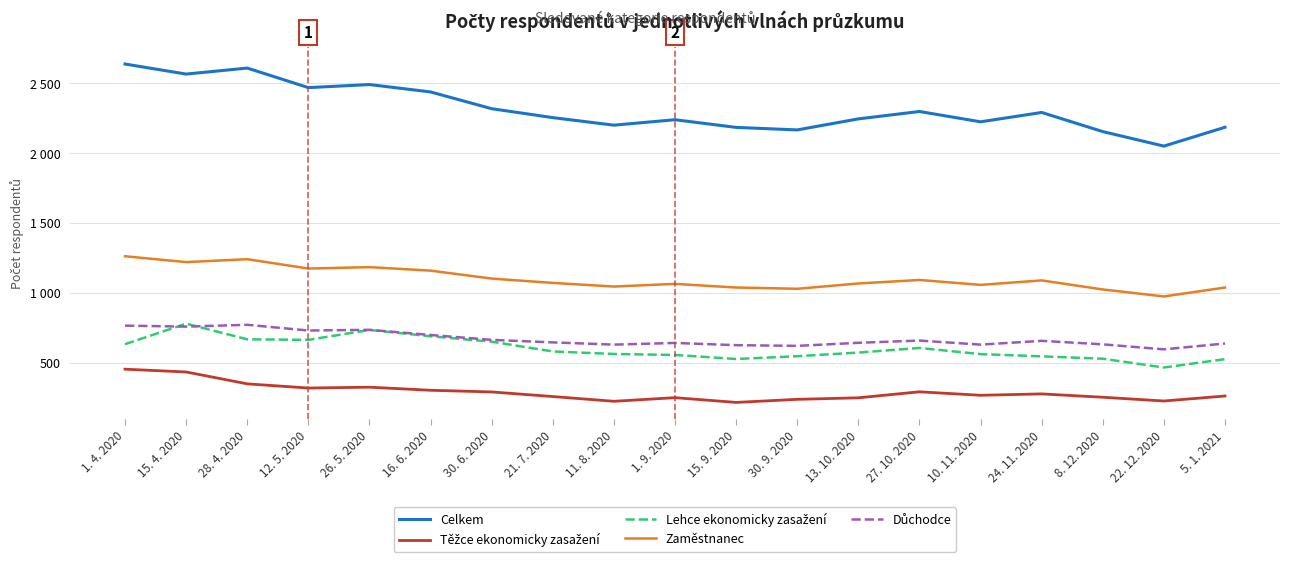

The Zaměstnanec series shows 704 at 10. 11. 2020. True or false?

False